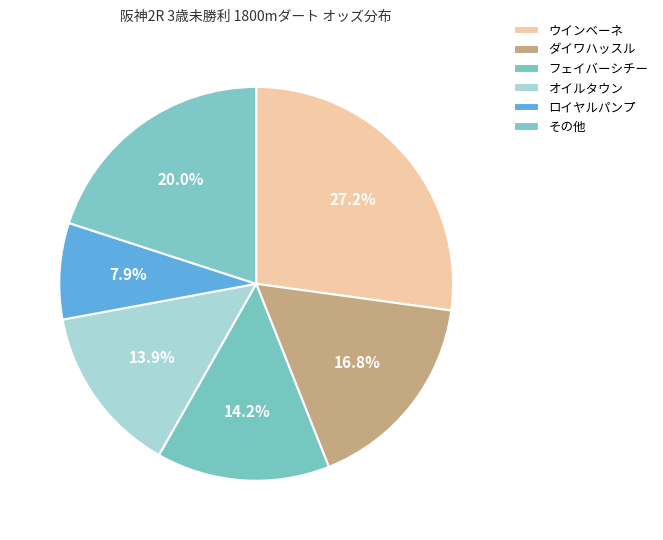

How many slices are in this pie chart?

6